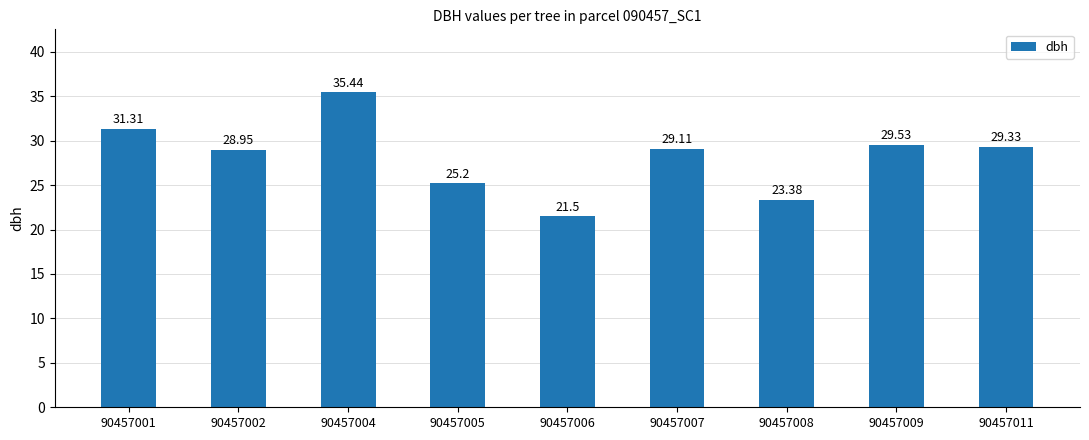

What is the ratio of the value at 90457009 to the value at 90457008?

1.3